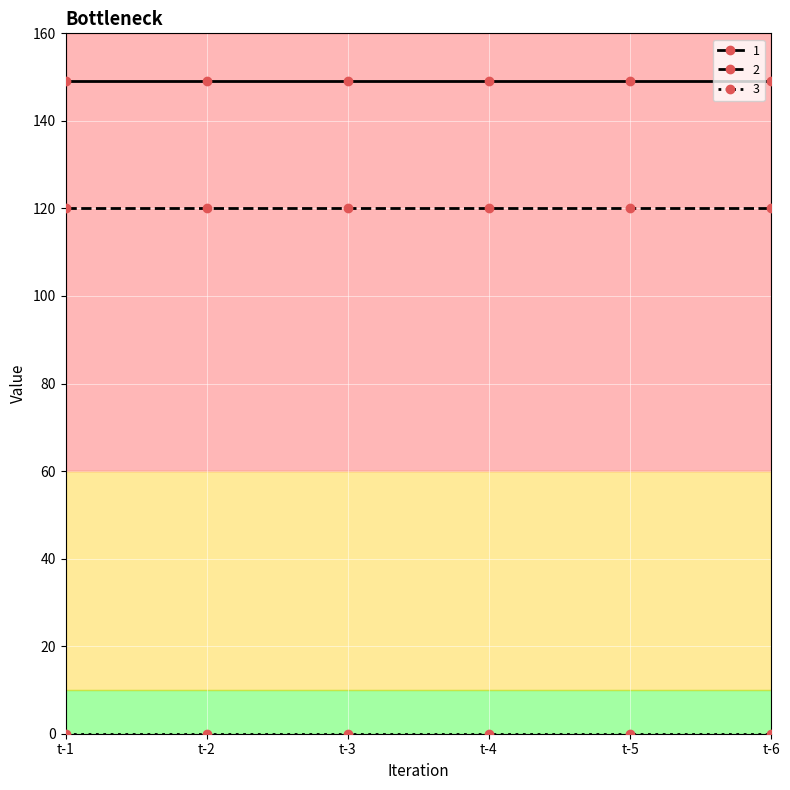

What is the spread (max minus min) of values at t-2?

149